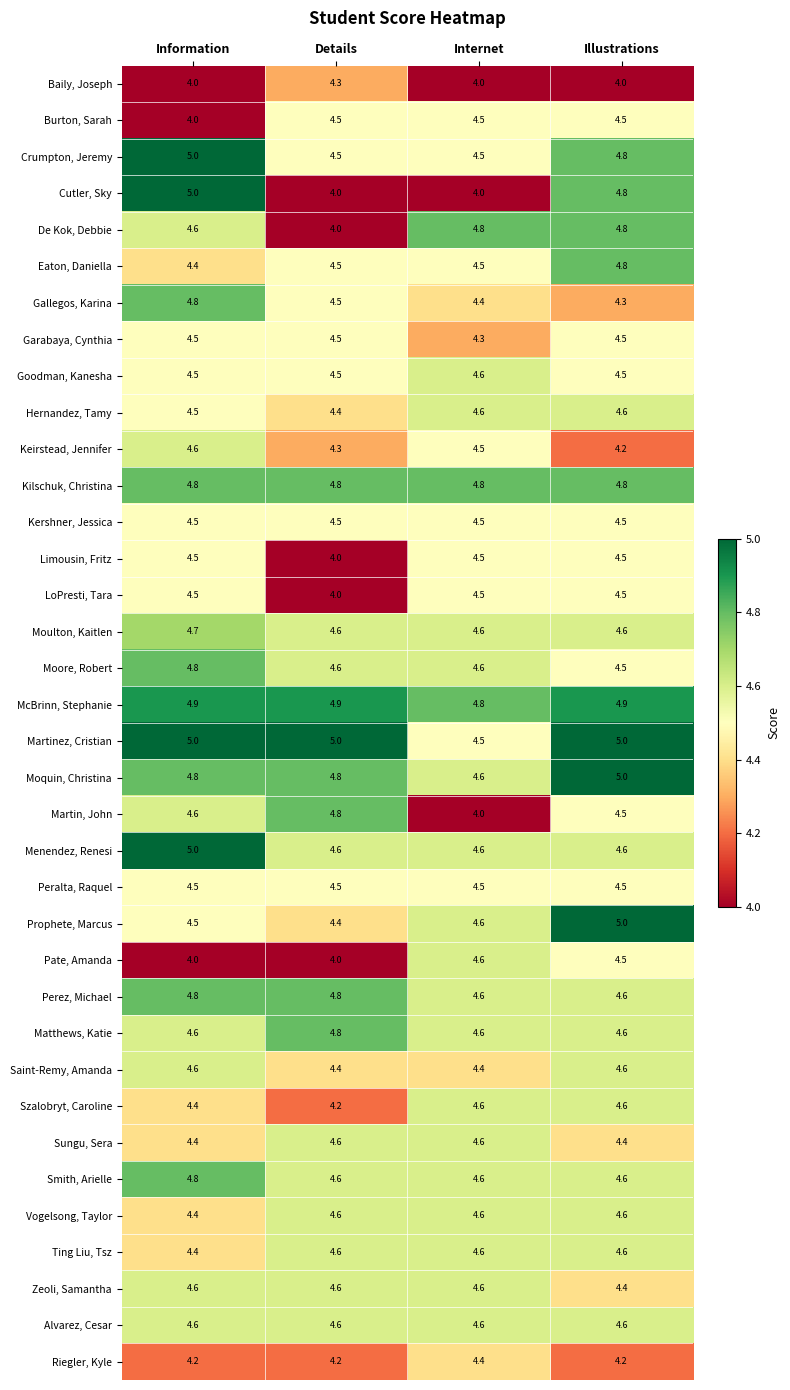

Where is Garabaya, Cynthia nearest to the value 4?

Internet